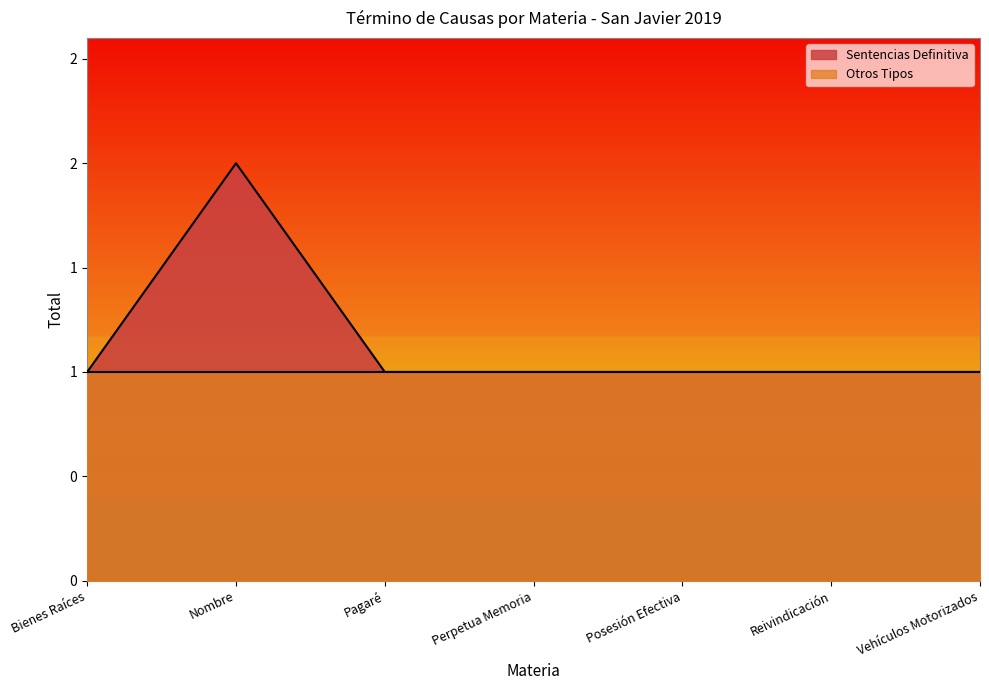

What is the average value?

1